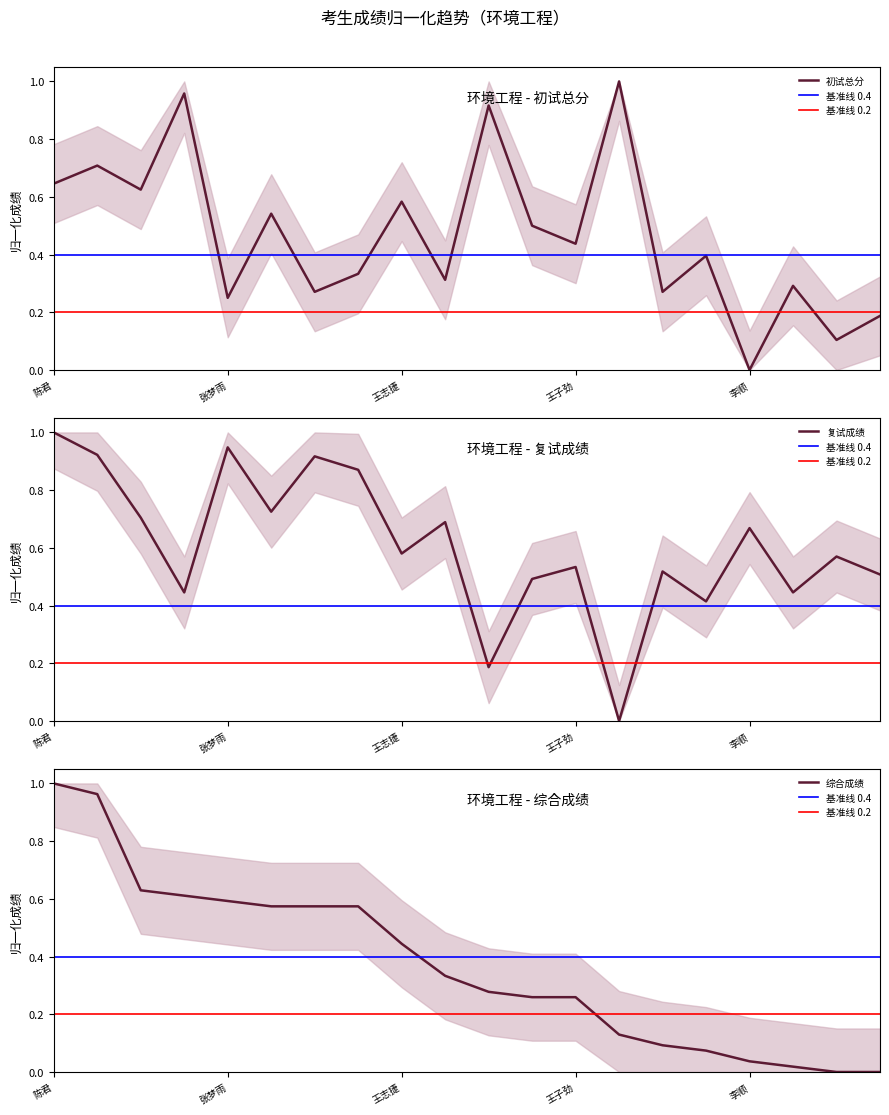

The 初试总分 series shows 0.1 at 孙云芳. True or false?

False